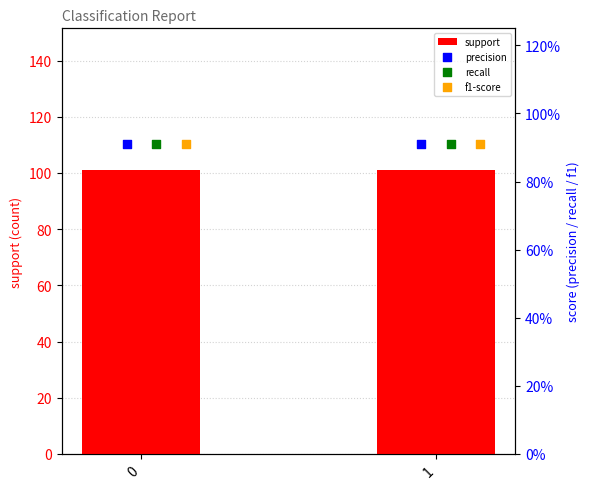

Which series reaches the minimum Y coordinate?

precision